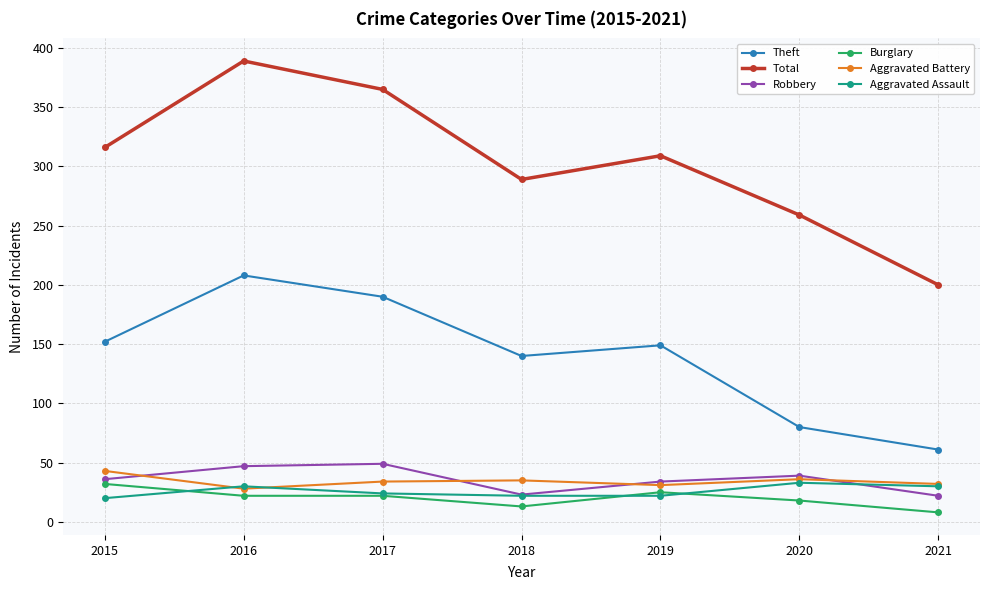

How many interior local valleys does the Total series have?

1